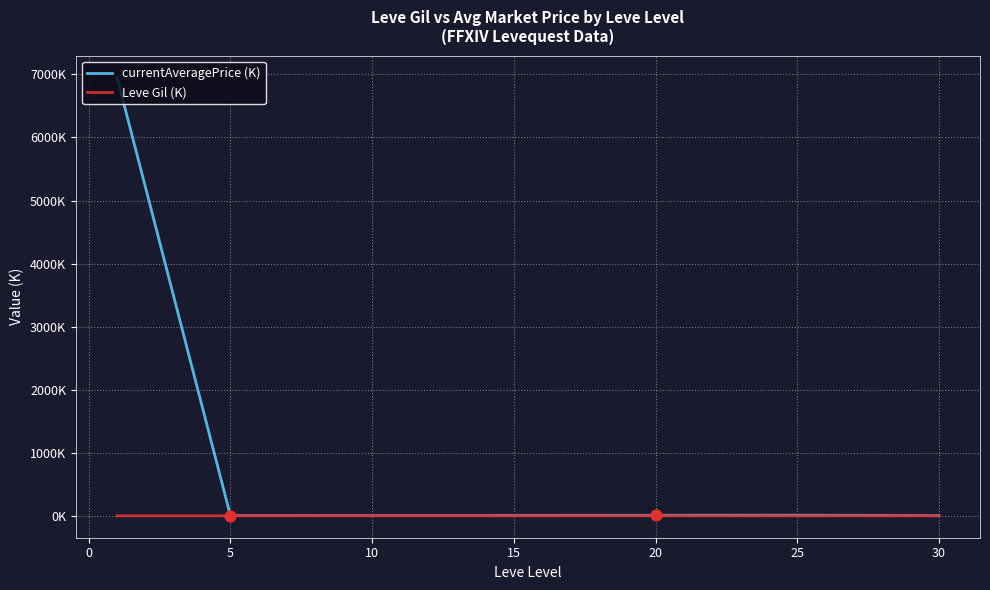

What are all the series names shown in the legend?

currentAveragePrice (K), Leve Gil (K)